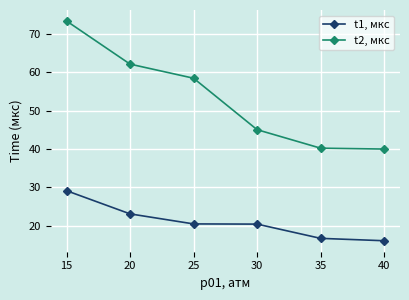

What is the total value across all series at 25?

79.0